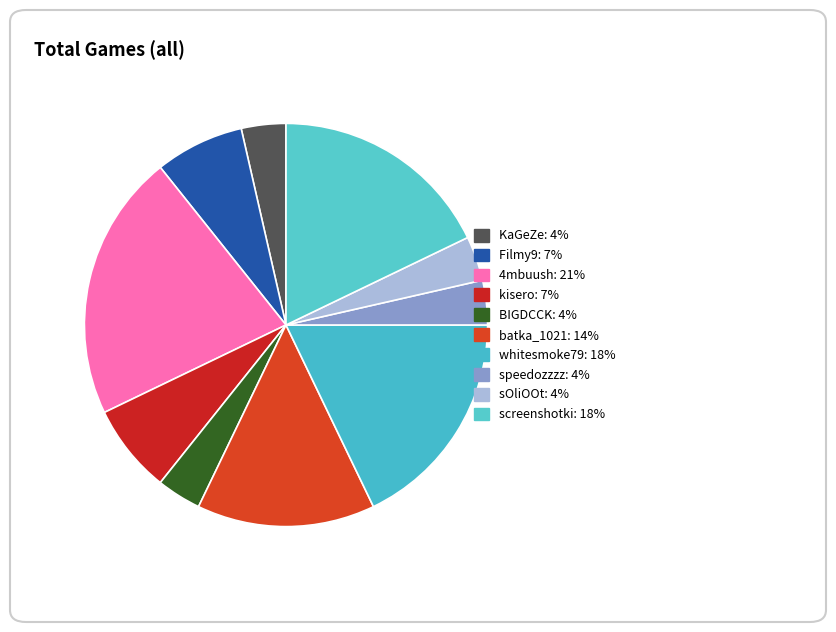

The kisero slice represents 7% of the pie. True or false?

True